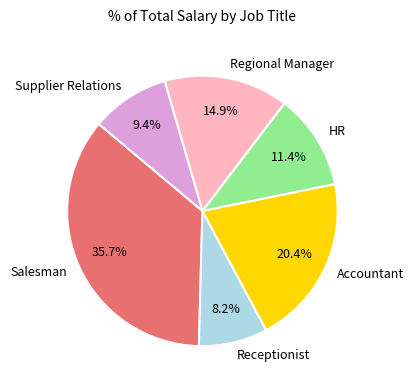

True or false: Regional Manager accounts for 25% of the total.

False